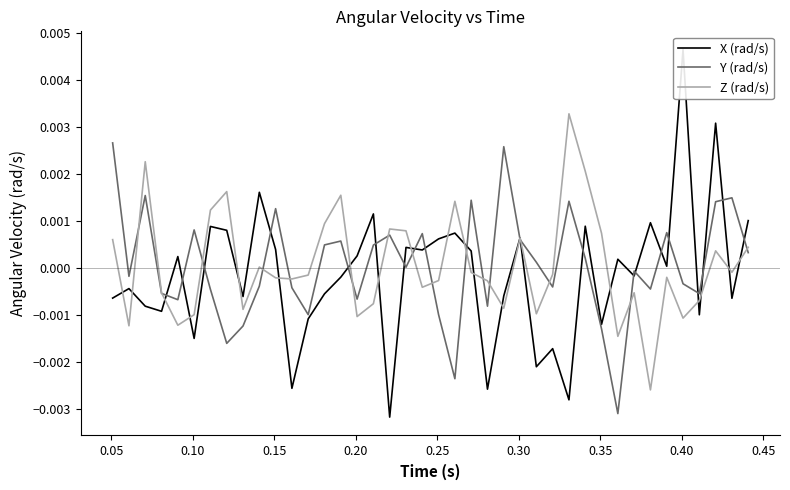

Rank the series by their maximum value, from lowest to highest.

Y (rad/s), Z (rad/s), X (rad/s)